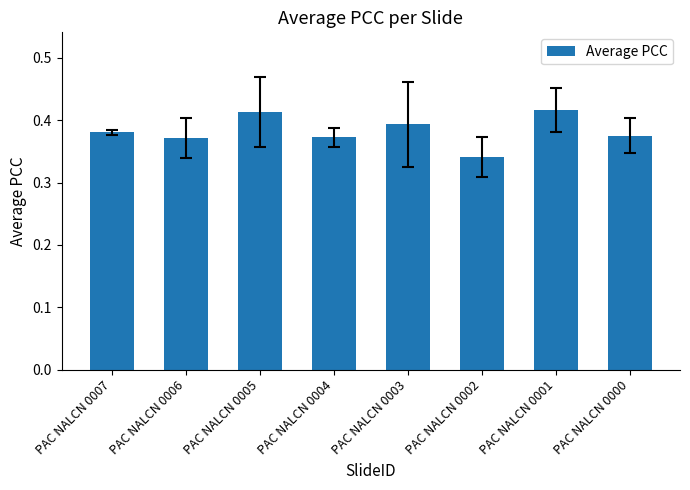

Between PAC NALCN 0005 and PAC NALCN 0006, which is larger?

PAC NALCN 0005